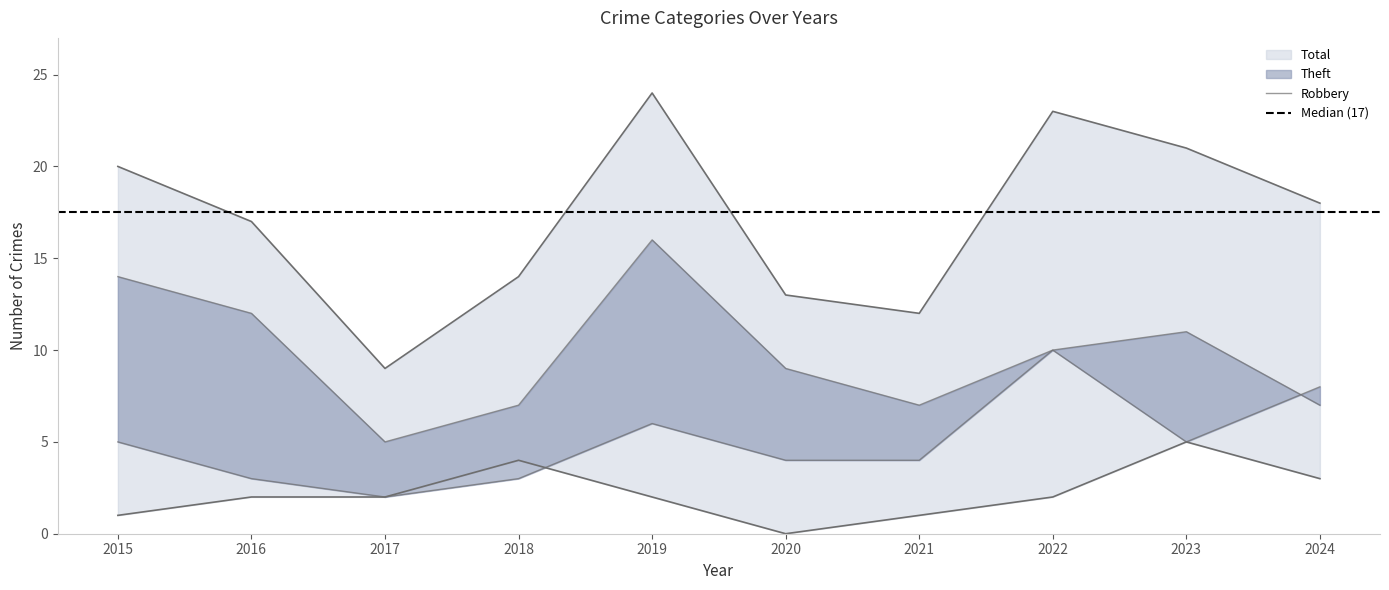

The Total series shows 2 at 2021. True or false?

False